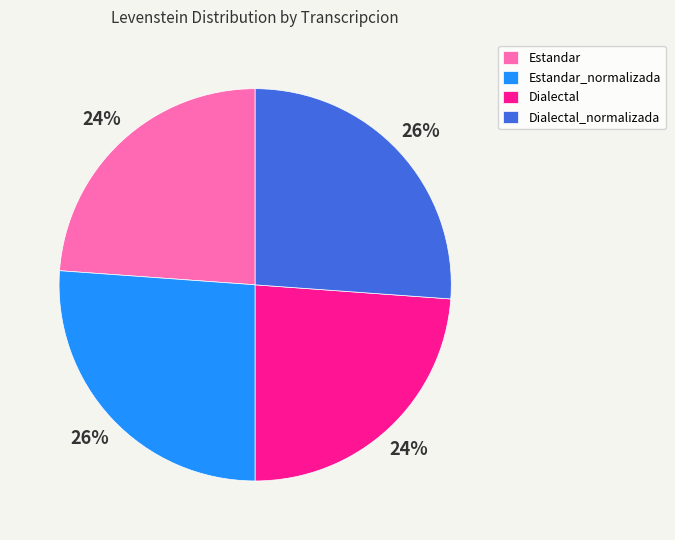

How many segments does this pie chart have?

4